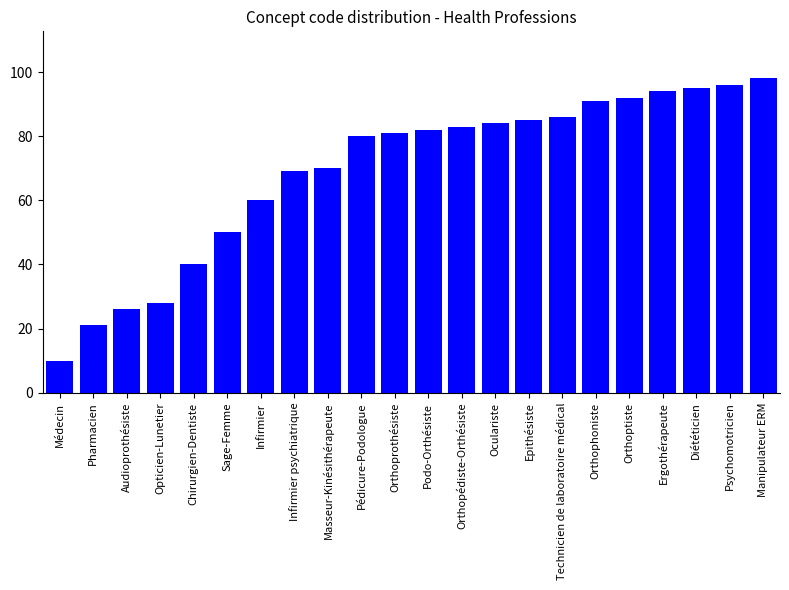

Rank the categories by value from highest to lowest.

Manipulateur ERM, Psychomotricien, Diététicien, Ergothérapeute, Orthoptiste, Orthophoniste, Technicien de laboratoire médical, Epithésiste, Oculariste, Orthopédiste-Orthésiste, Podo-Orthésiste, Orthoprothésiste, Pédicure-Podologue, Masseur-Kinésithérapeute, Infirmier psychiatrique, Infirmier, Sage-Femme, Chirurgien-Dentiste, Opticien-Lunetier, Audioprothésiste, Pharmacien, Médecin